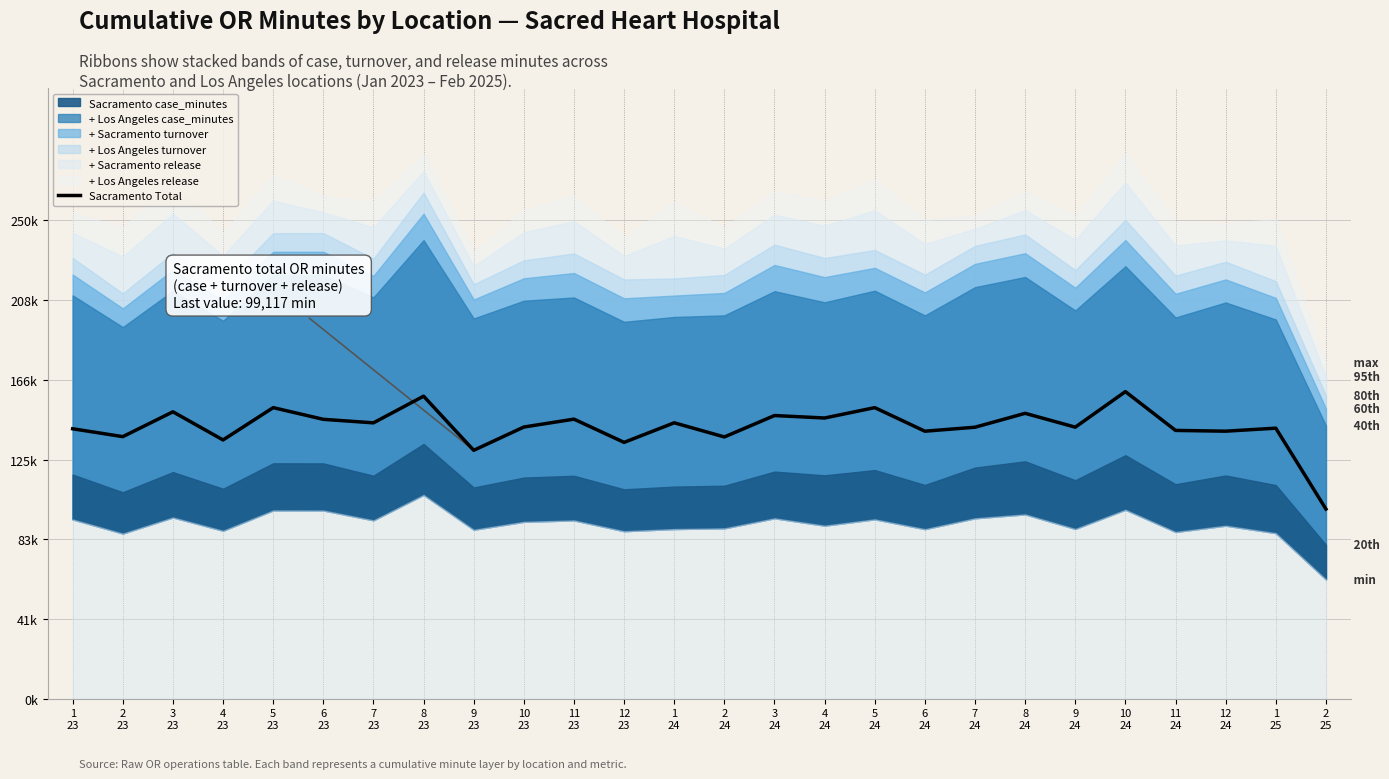

What is the label of the 2nd point from the right?

1
25